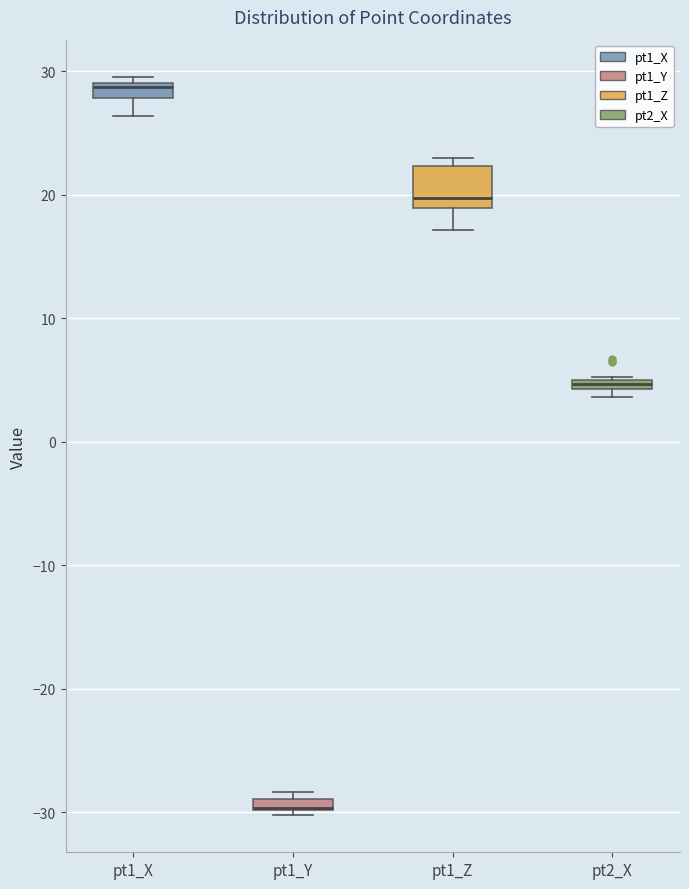

Where is the upper edge of the box for pt1_X on the y-axis? The values are not printed on the chart, so give them approximately, as read against the axis.

29